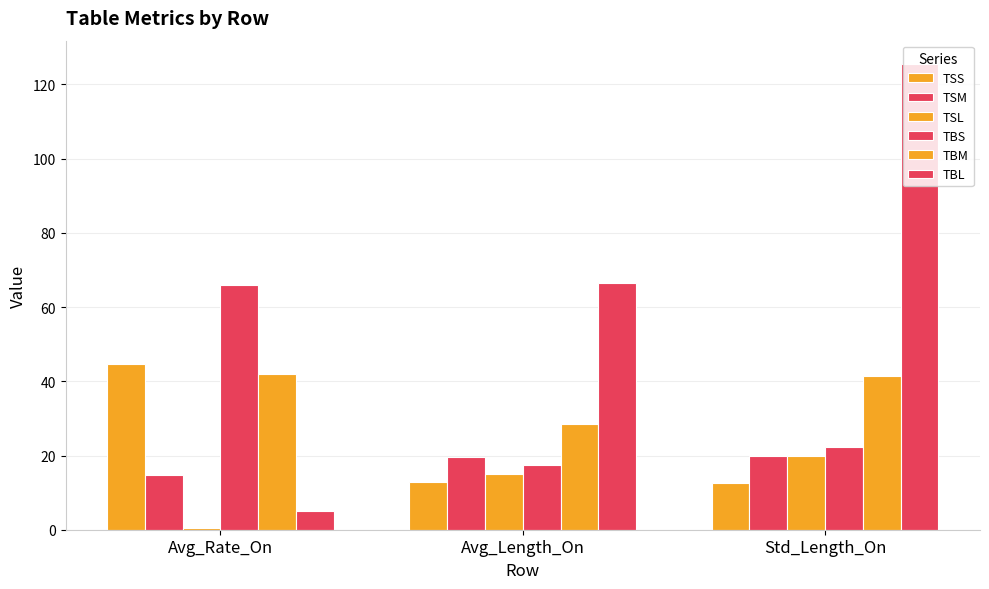

What is the label of the 2nd bar from the left?

Avg_Length_On